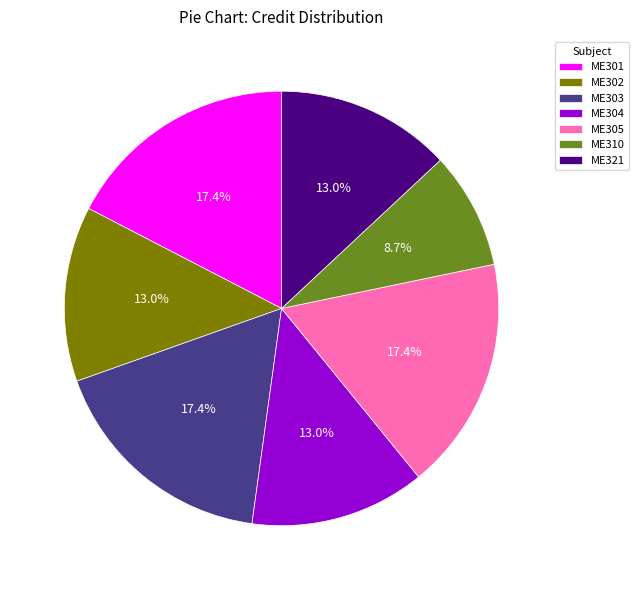

Count the number of slices in the pie.

7